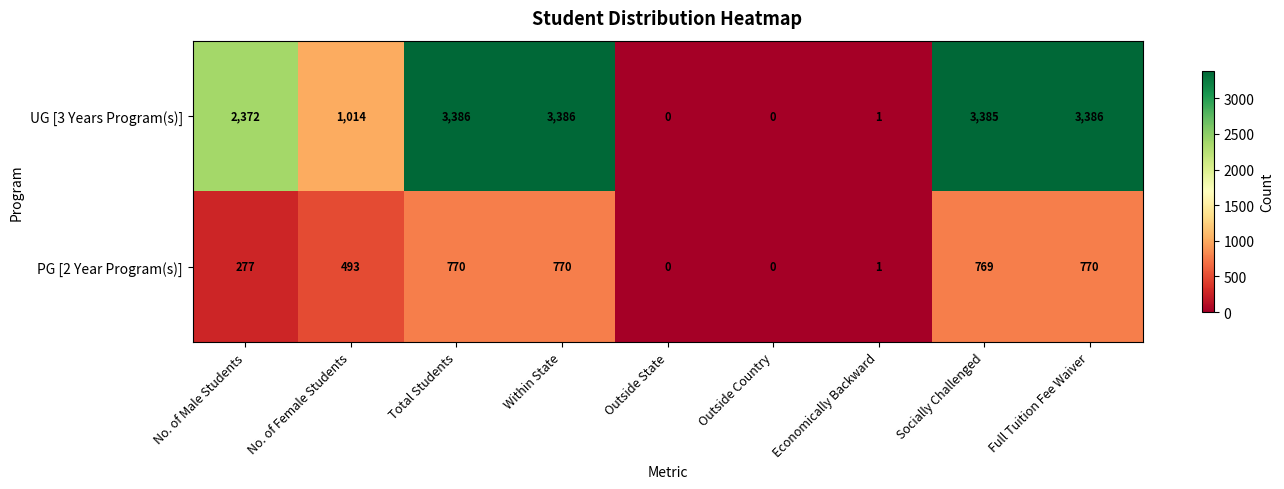

What is the difference between the maximum and second lowest values in the UG [3 Years Program(s)] series?

3386